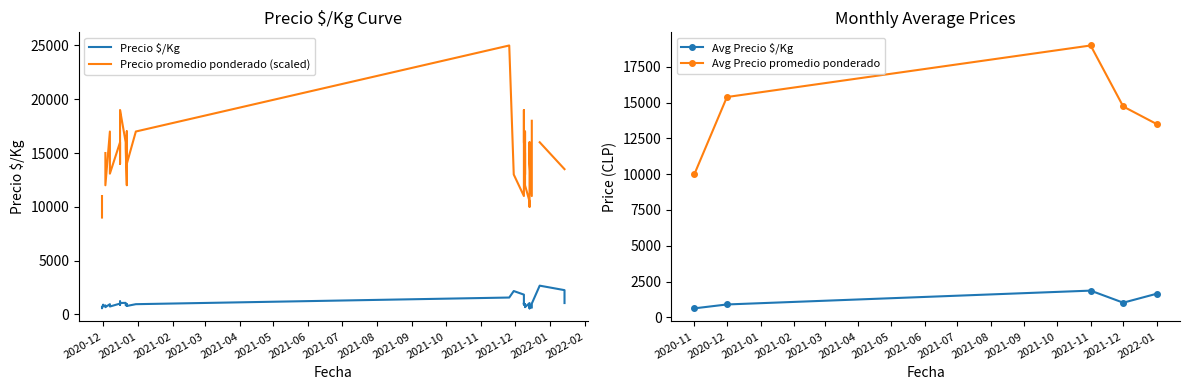

What is the difference between the second highest and second lowest values?

1688